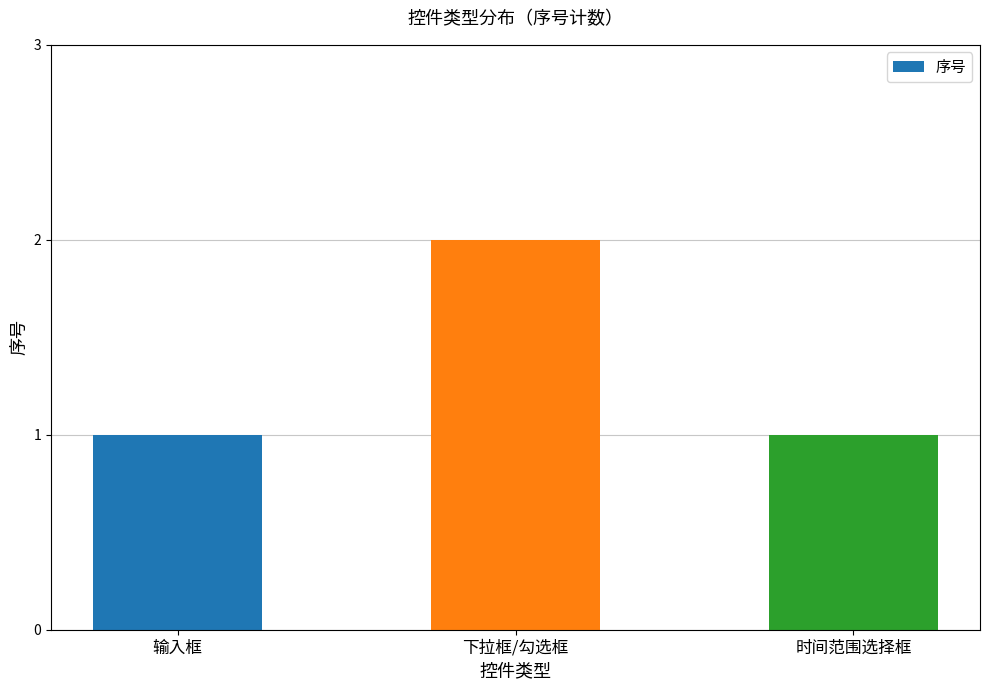

Is it true that the value at 时间范围选择框 is 0?

False